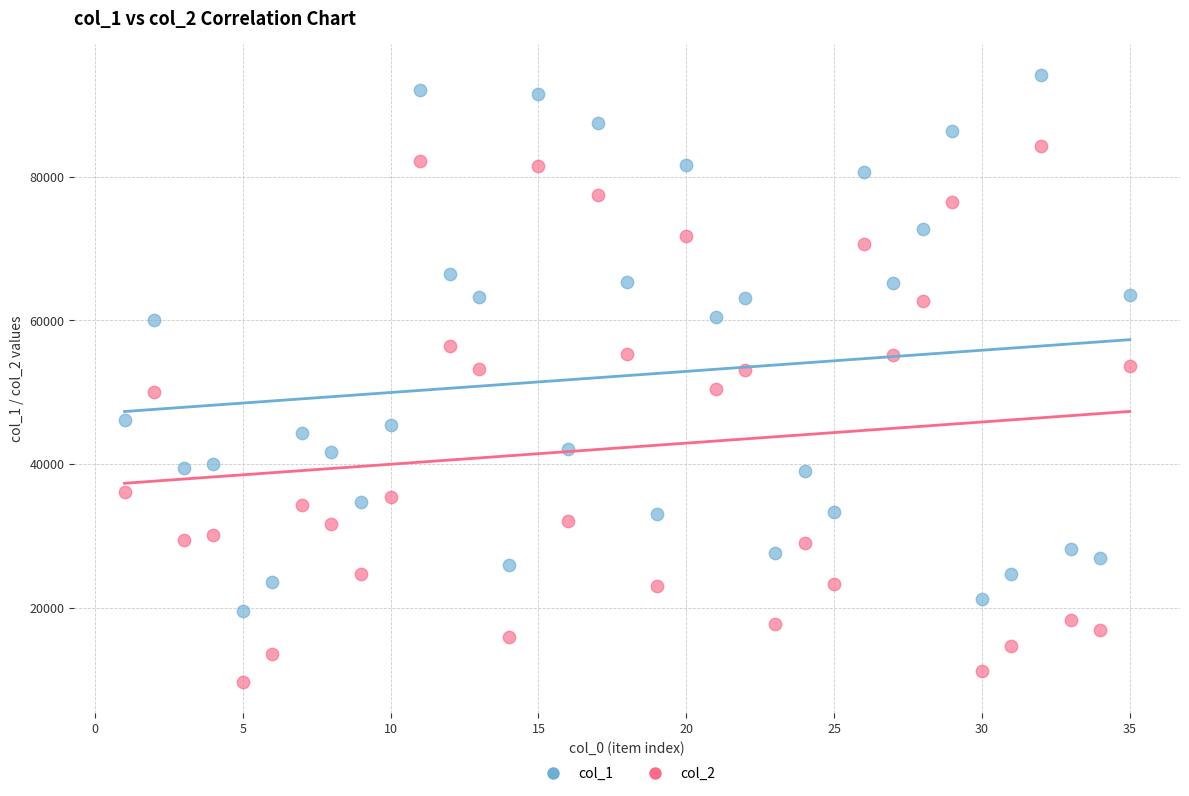

Across all data points, what is the range of X values (max minus min)?

34